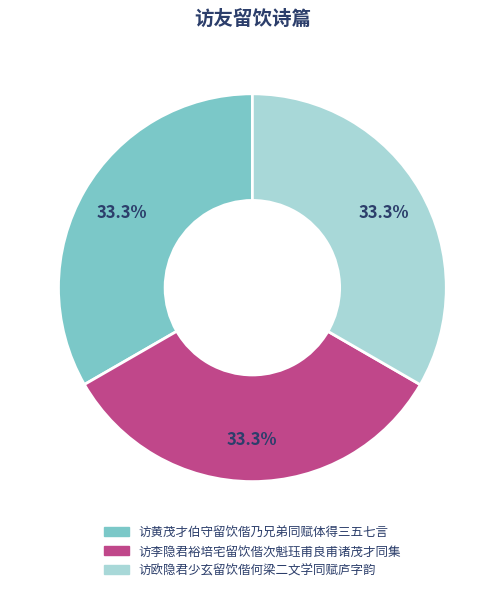

Approximately how many times larger is the value at 访李隐君裕培宅留饮偕次魁珏甫良甫诸茂才同集 compared to 访黄茂才伯守留饮偕乃兄弟同赋体得三五七言?

1.0